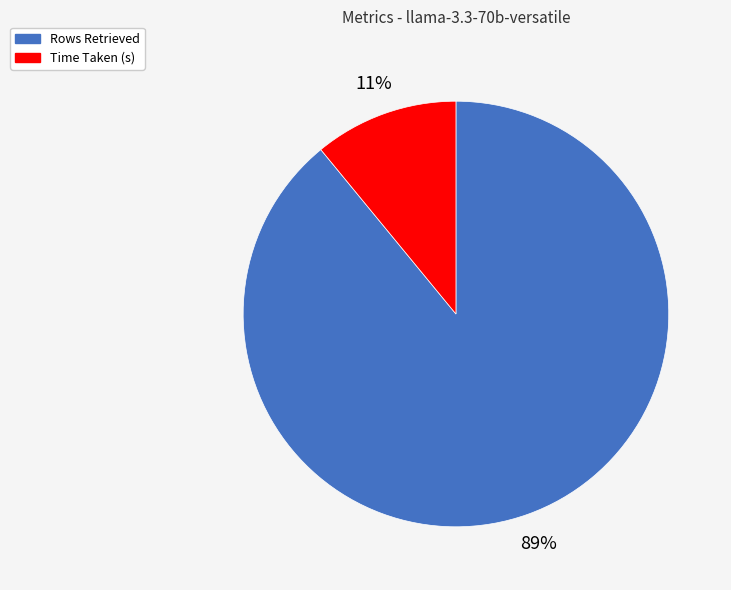

Do Time Taken (s) and Rows Retrieved together represent more than half of the pie?

Yes